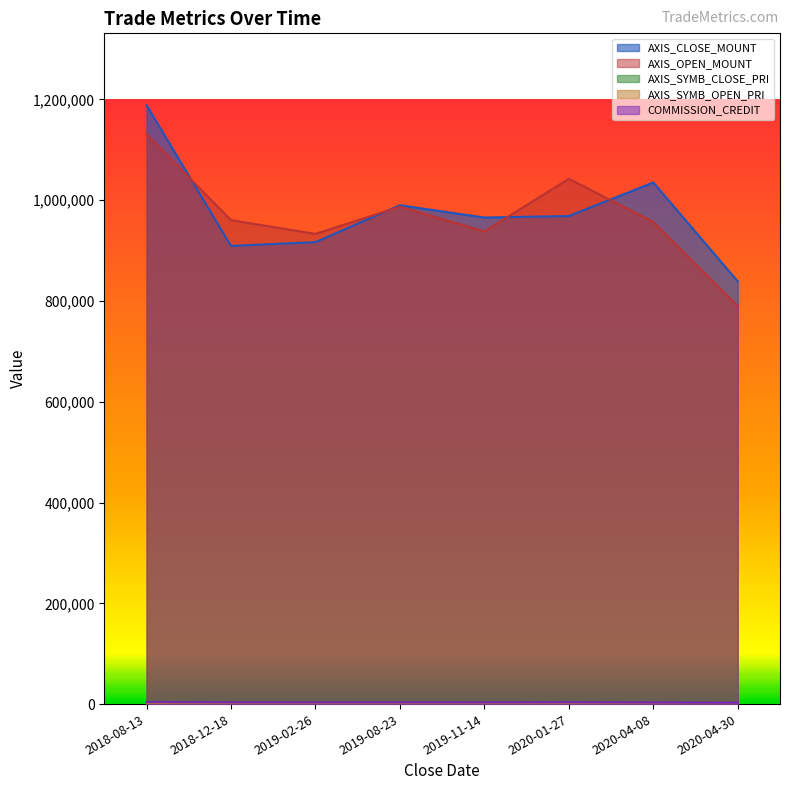

What is the sum of the AXIS_CLOSE_MOUNT values at 2020-04-30 and 2018-12-18?

1748000